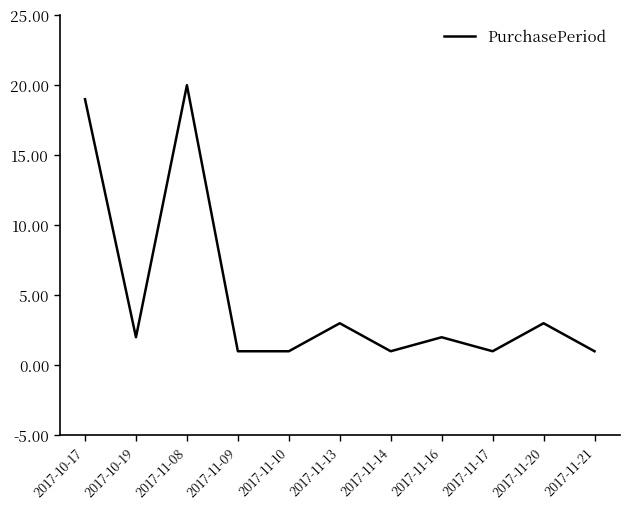

Is it true that the value at 2017-10-17 is 19?

True